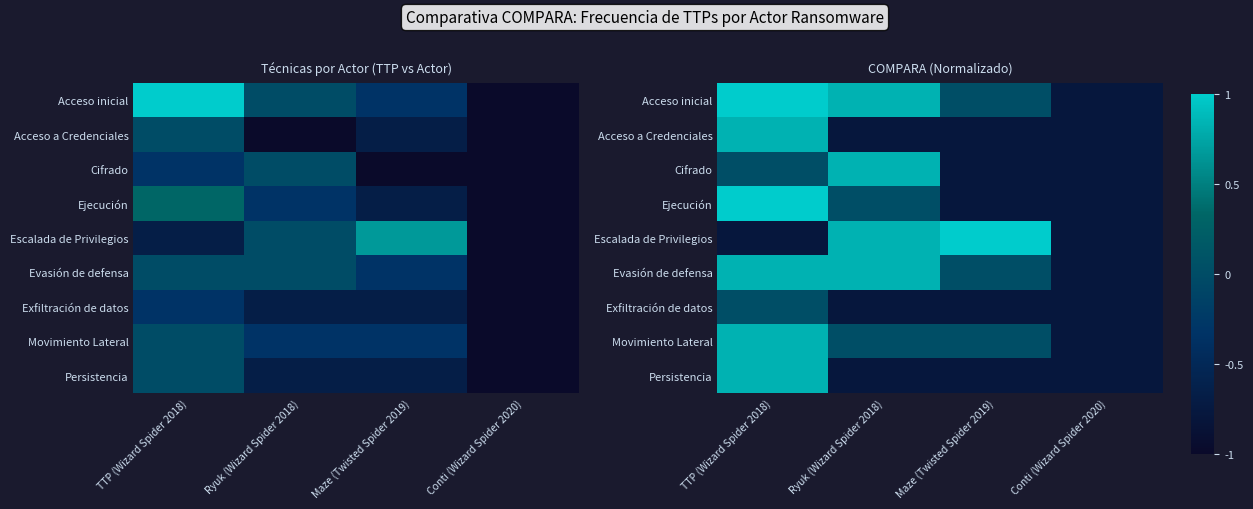

What is the sum of the Evasión de defensa values at Maze (Twisted Spider 2019) and Ryuk (Wizard Spider 2018)?

0.9